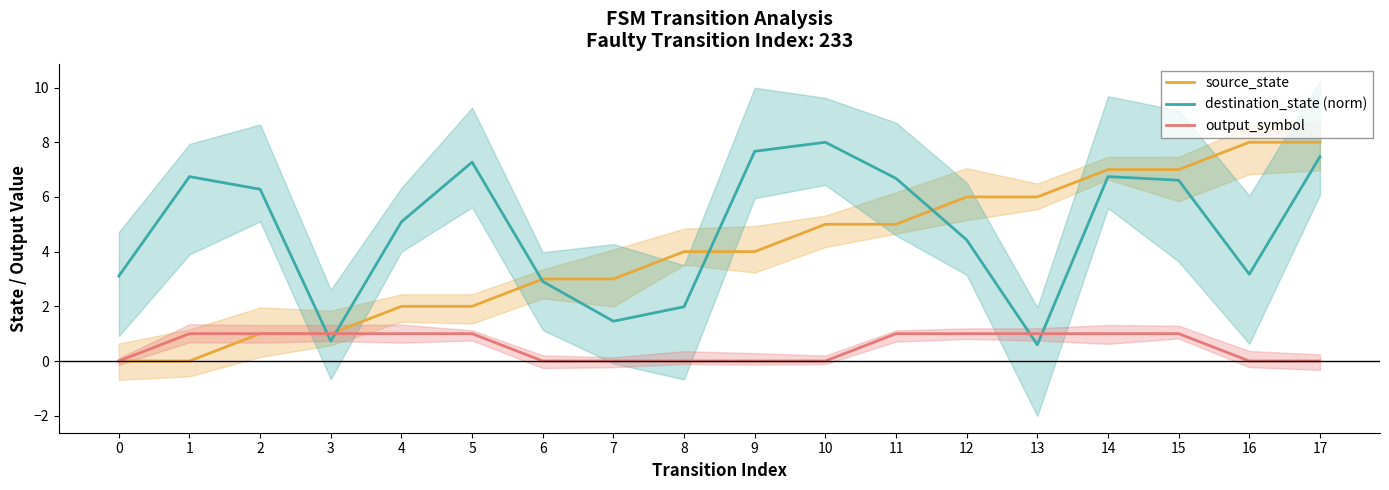

What is the total value across all series at 2?

8.3